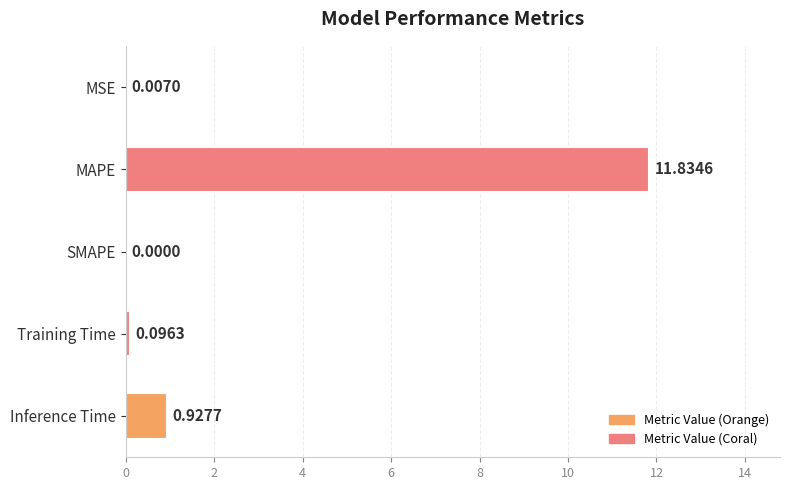

What is the sum of all values?

12.9